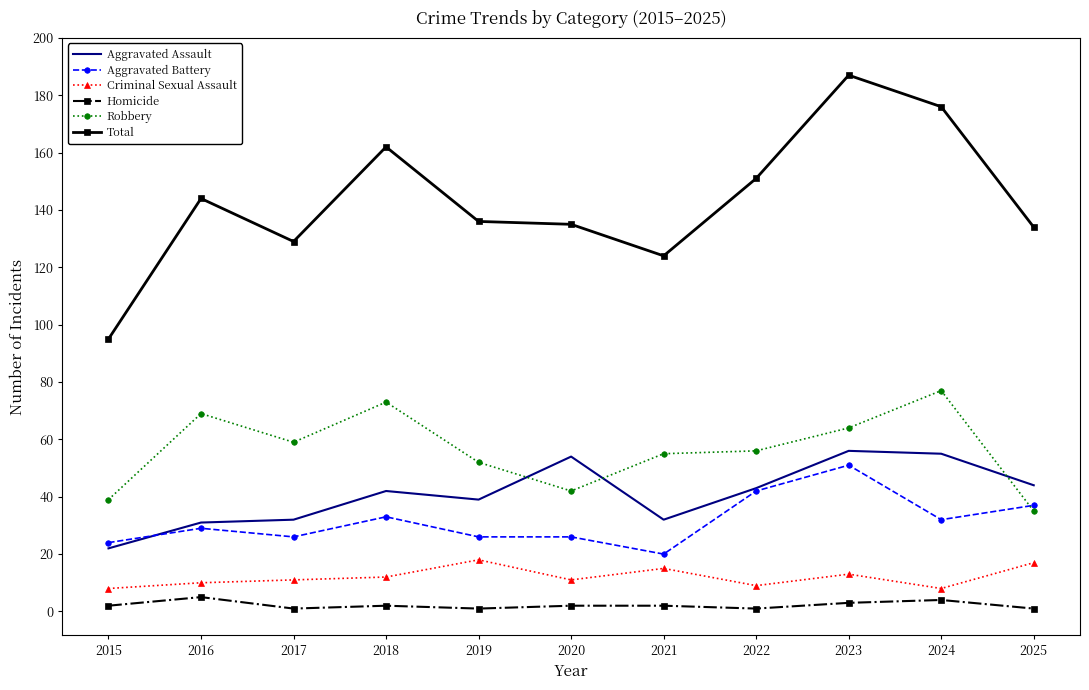

Reading left to right, what are all the values shown in this chart?

Aggravated Assault: 22	31	32	42	39	54	32	43	56	55	44
Aggravated Battery: 24	29	26	33	26	26	20	42	51	32	37
Criminal Sexual Assault: 8	10	11	12	18	11	15	9	13	8	17
Homicide: 2	5	1	2	1	2	2	1	3	4	1
Robbery: 39	69	59	73	52	42	55	56	64	77	35
Total: 95	144	129	162	136	135	124	151	187	176	134